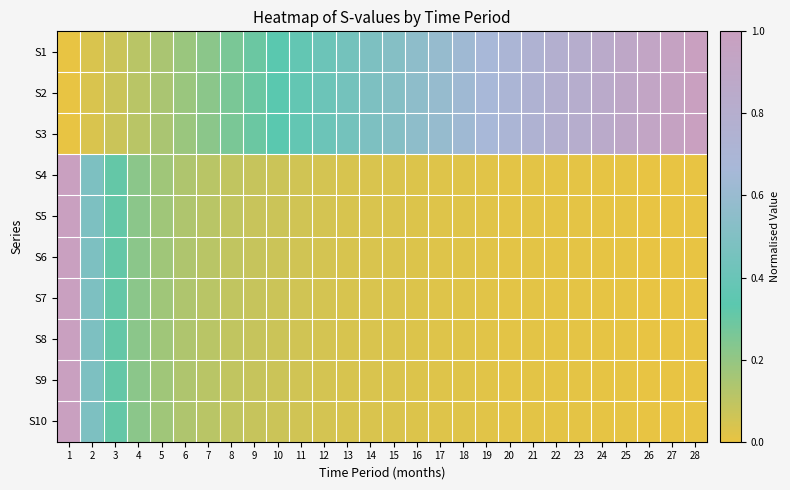

At which category does the chart reach its peak across all series?

28